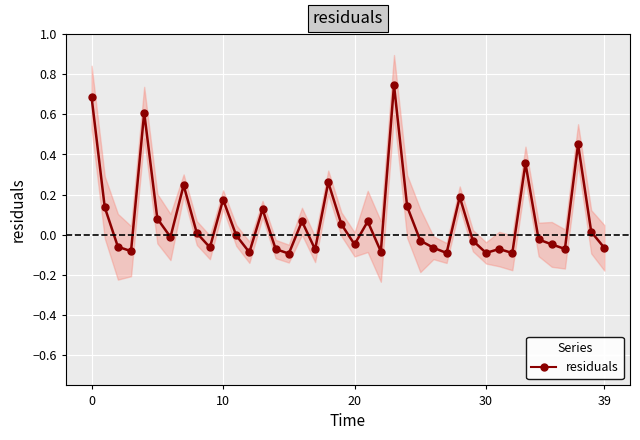

What is the difference between the maximum and second lowest values?

0.8